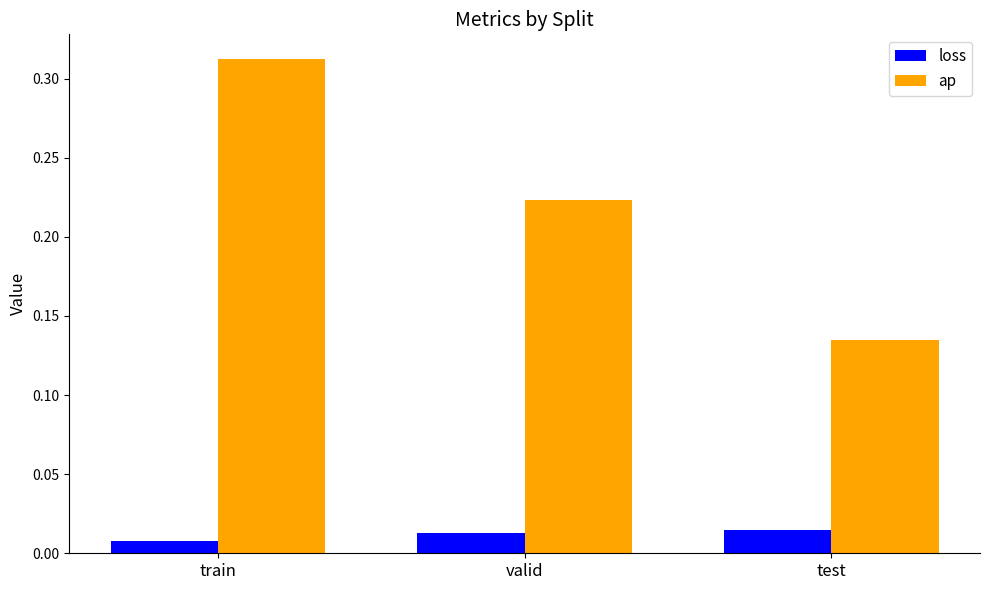

What are all the series names shown in the legend?

loss, ap